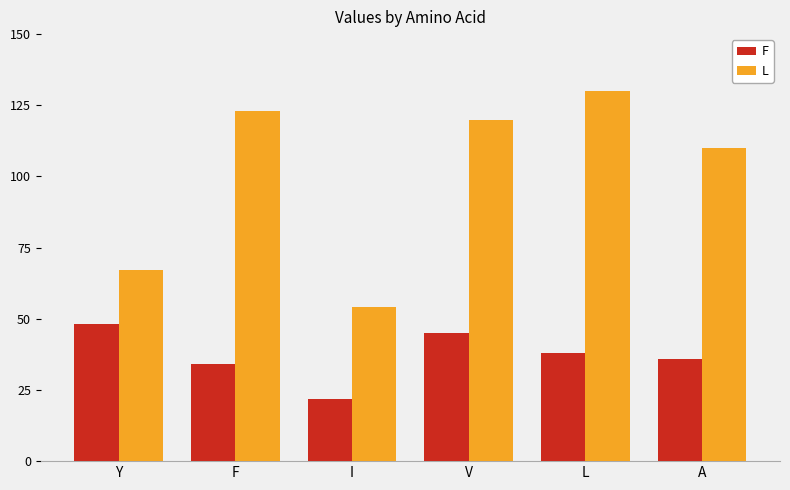

At which category is the sum across all series the highest?

L